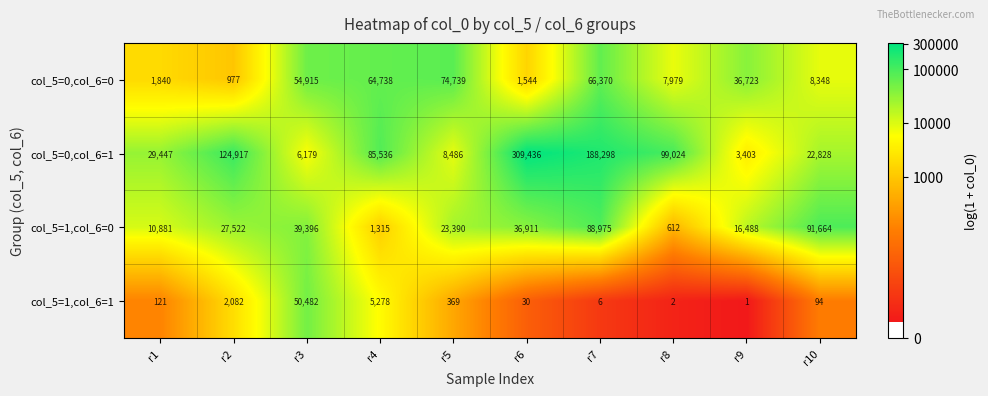

Rank the categories by col_5=1,col_6=1 value from highest to lowest.

r3, r4, r2, r5, r1, r10, r6, r7, r8, r9